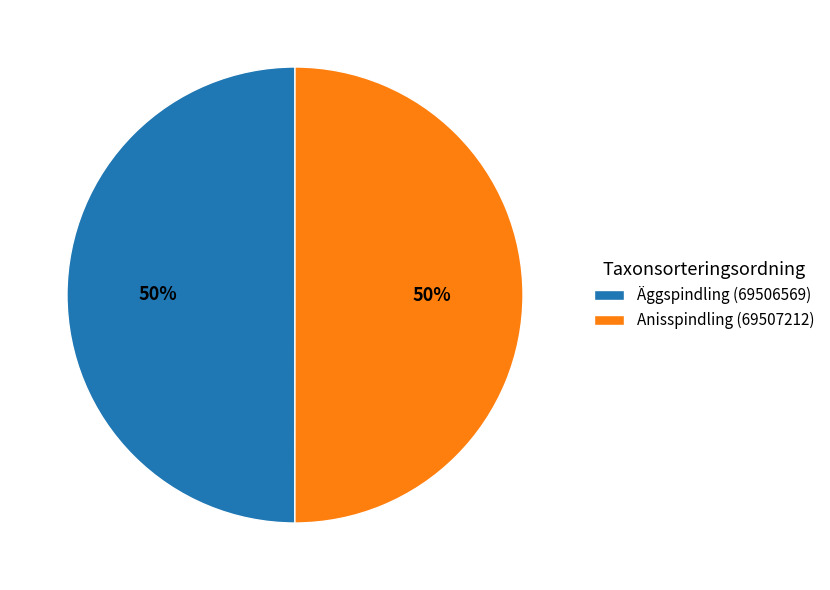

Approximately how many times larger is the value at Äggspindling (69506569) compared to Anisspindling (69507212)?

1.0